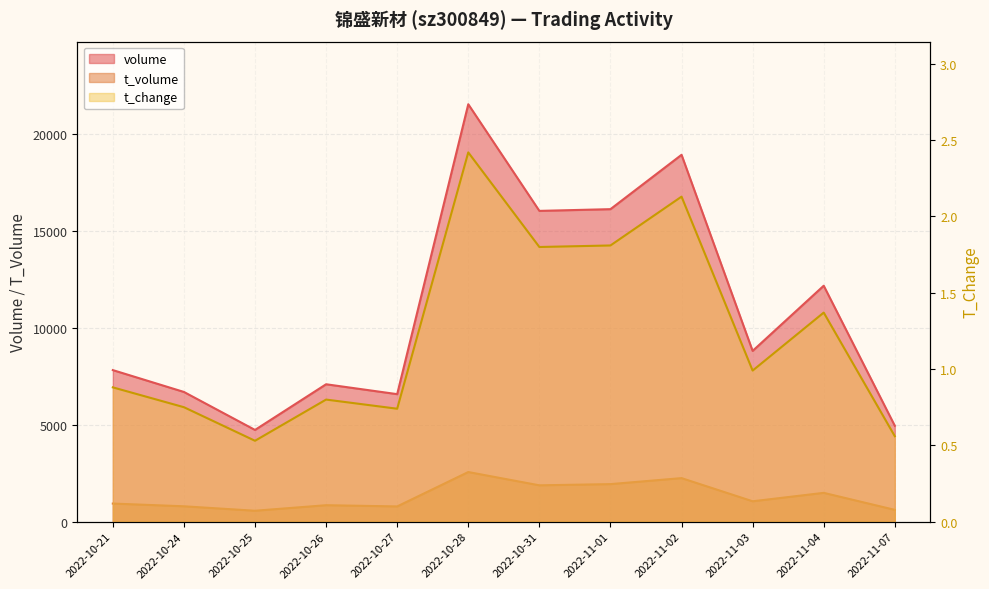

How many data points in t_volume are less than 1052?

6